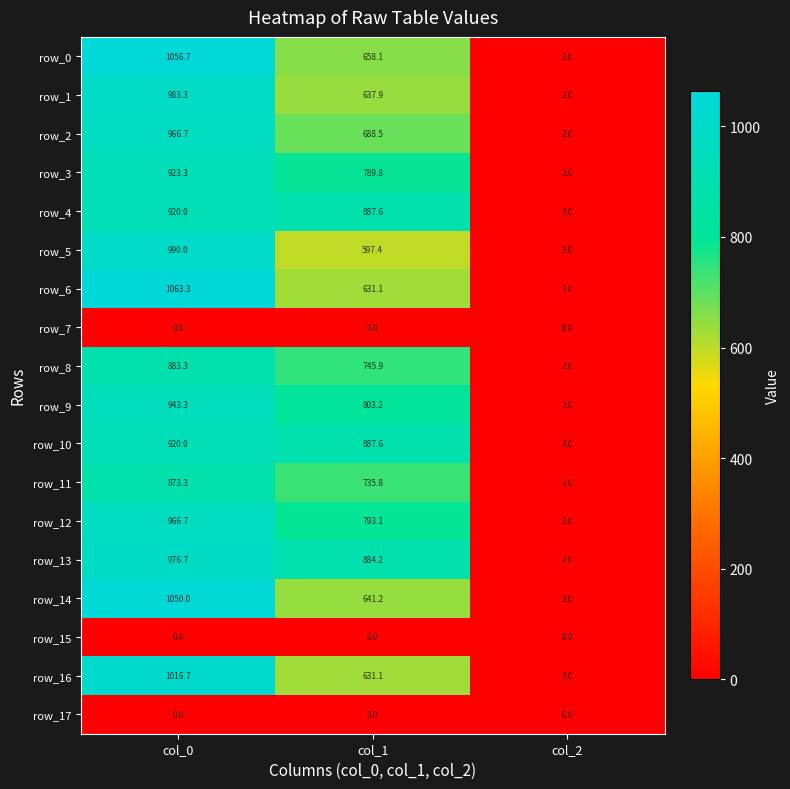

List the labels in order of row_9 value, smallest first.

col_2, col_1, col_0